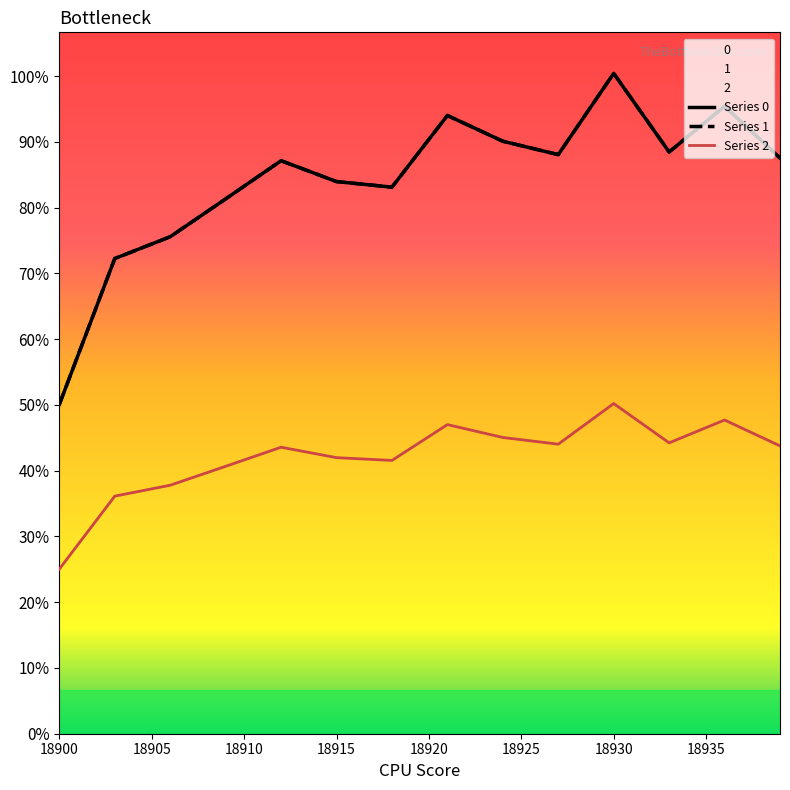

What are all the series names shown in the legend?

0, 1, 2